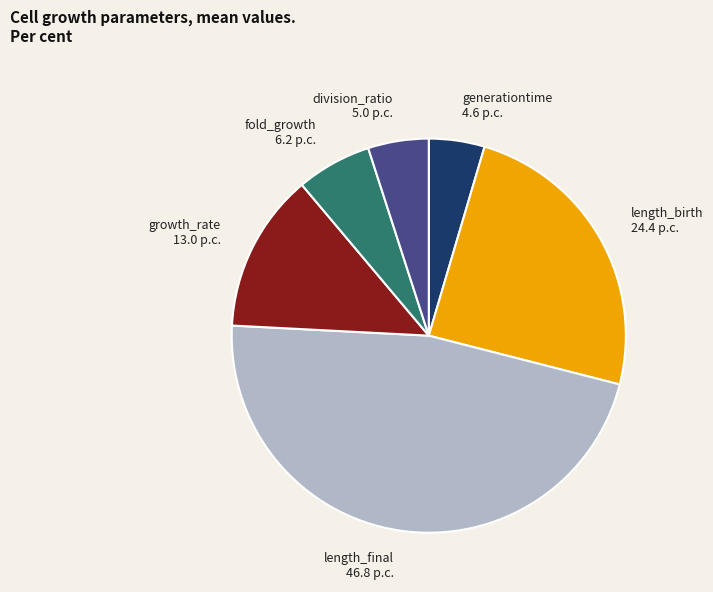

Which has a higher value, generationtime 4.6 p.c. or length_final 46.8 p.c.?

length_final 46.8 p.c.